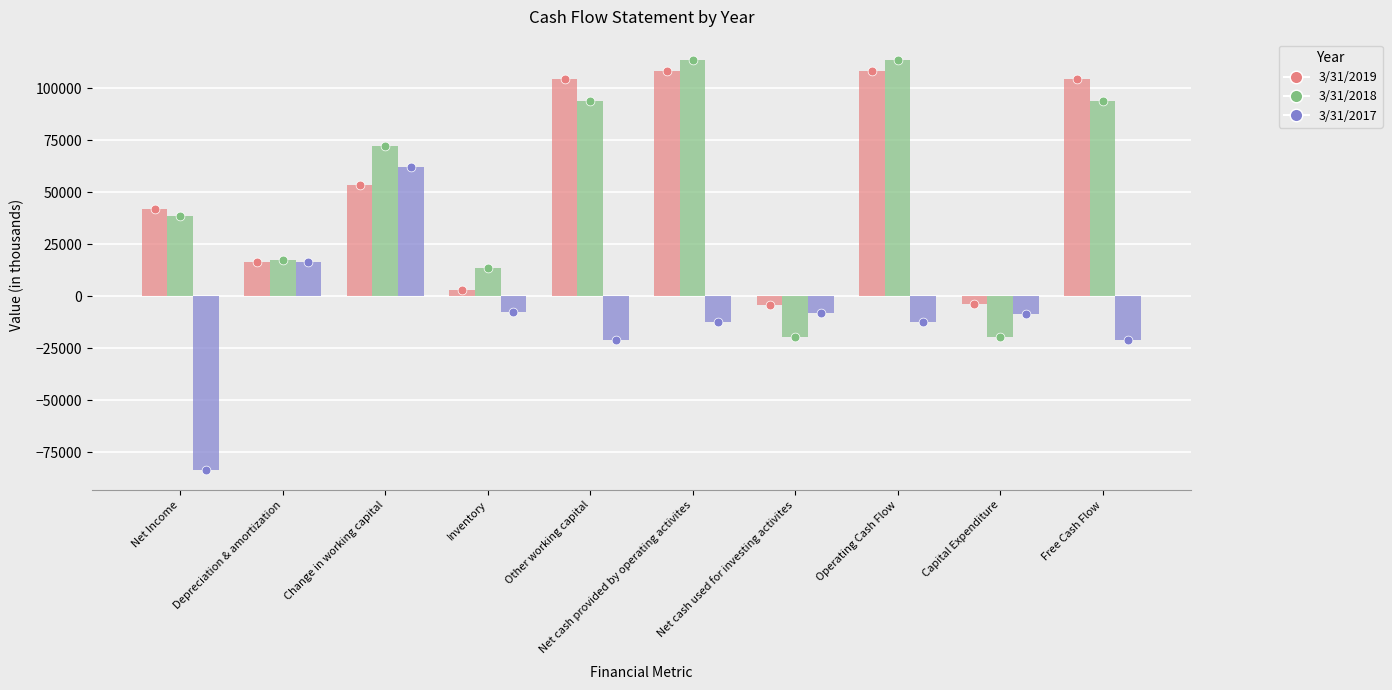

At which category is the sum across all series the highest?

Net cash provided by operating activites